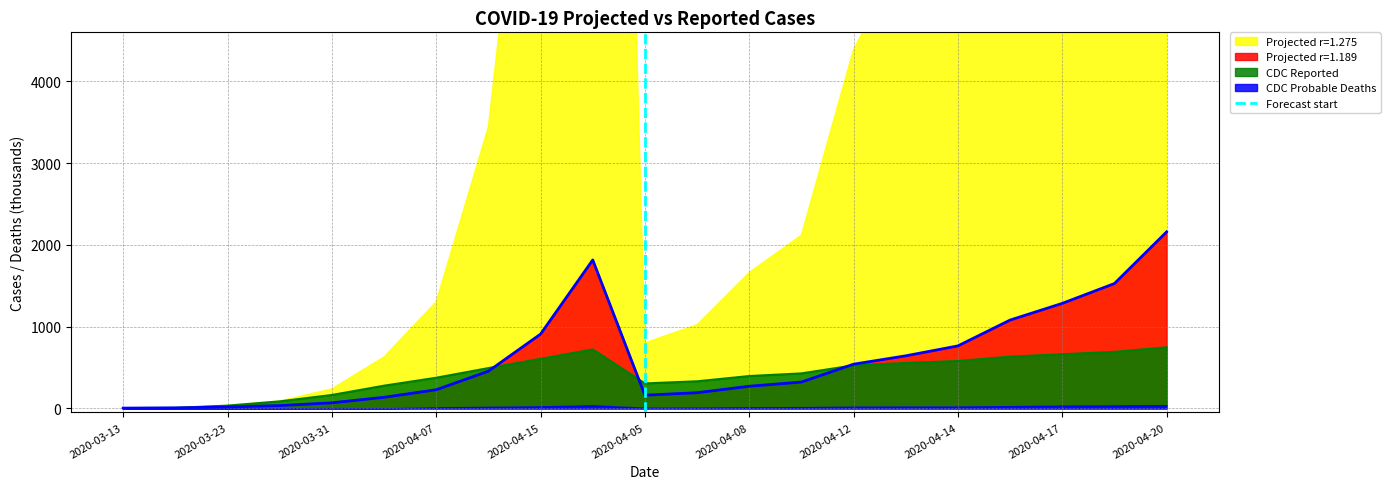

Is it true that the value at 2020-04-05 is 2?

False